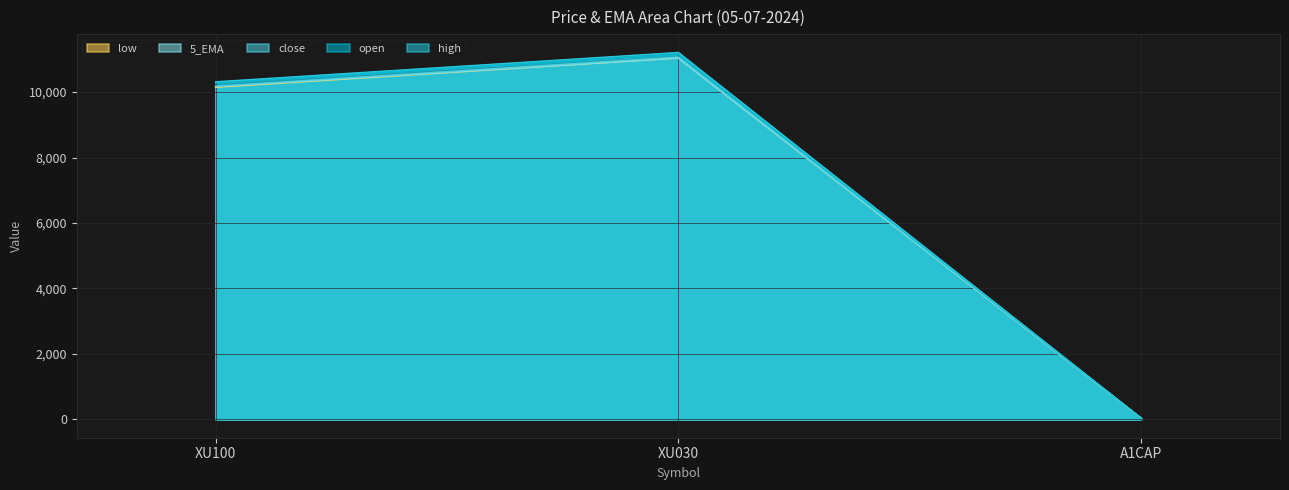

The value of close at A1CAP is 33.2. True or false?

True